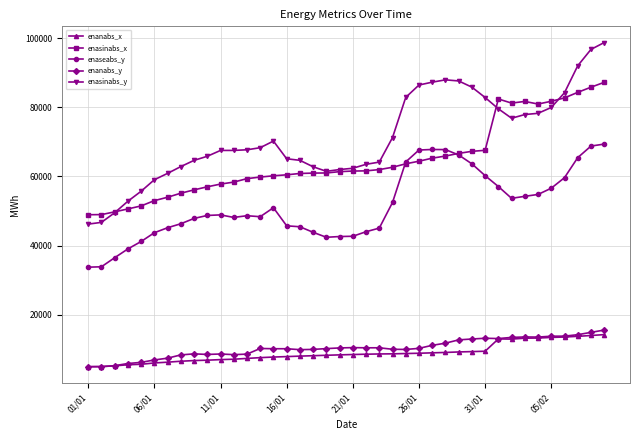

True or false: enanabs_y has more than 1 points higher than both neighbors.

True